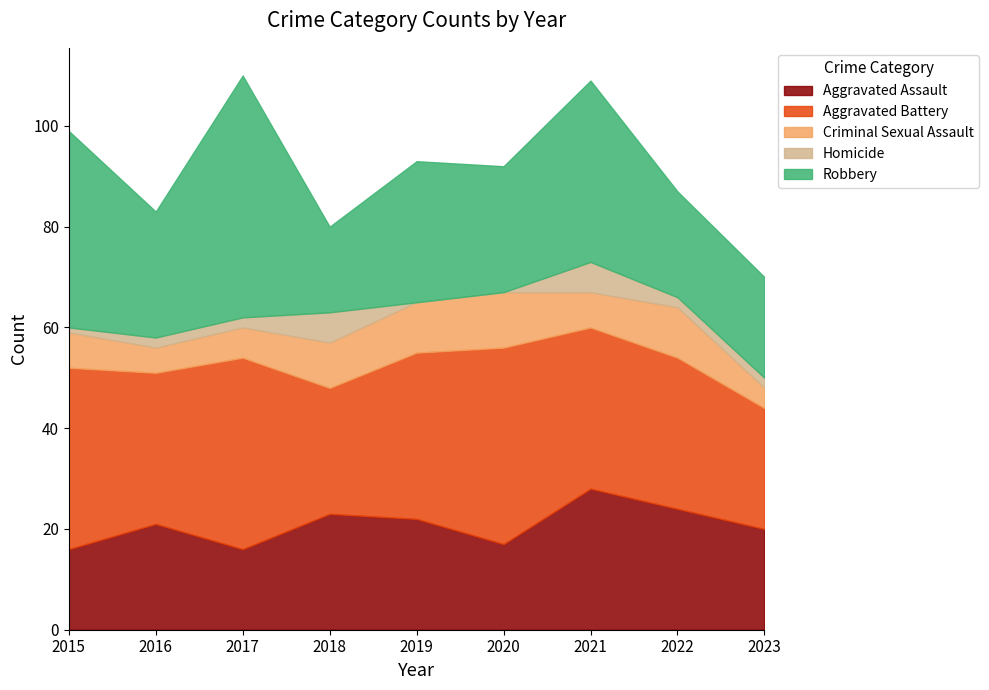

At how many categories does at least one series exceed 28?

7